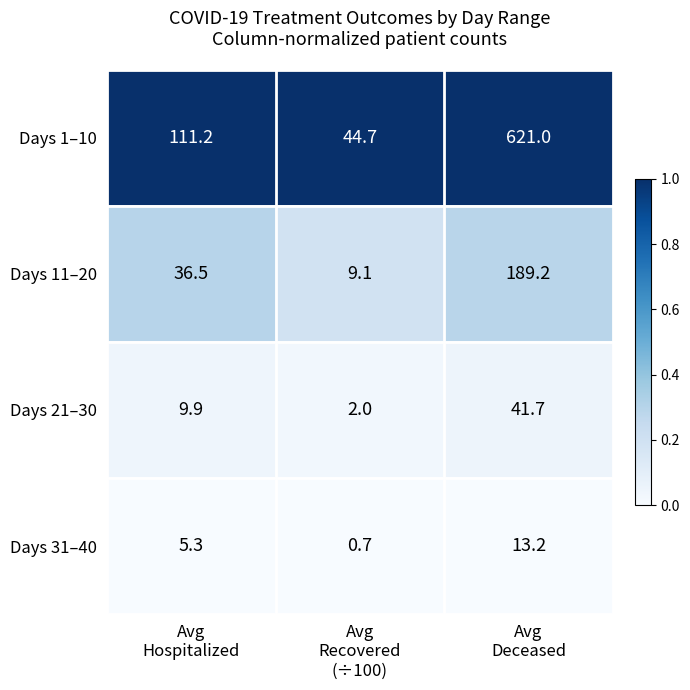

Reading right to left, extract all data points from this chart.

Days 1–10: 621.0	44.7	111.2
Days 11–20: 189.2	9.1	36.5
Days 21–30: 41.7	2.0	9.9
Days 31–40: 13.2	0.7	5.3